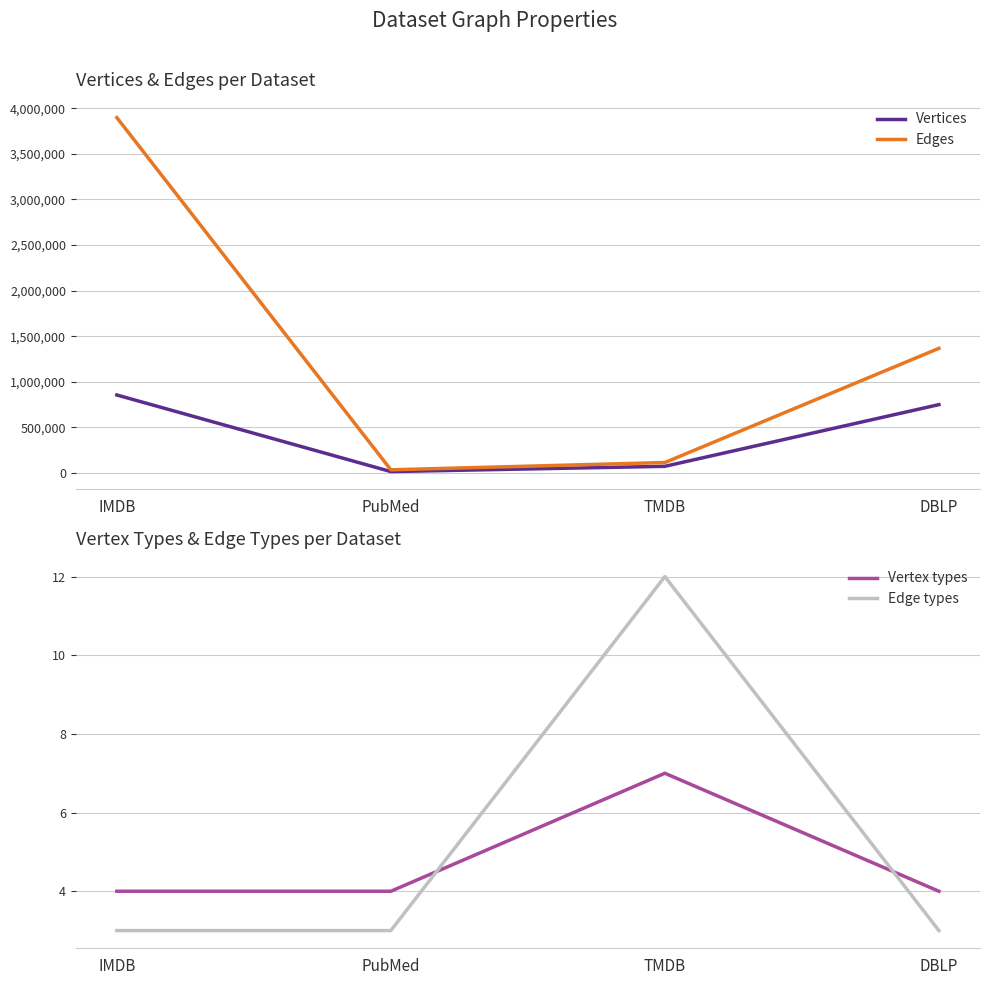

What is the label of the 3rd point from the left?

TMDB